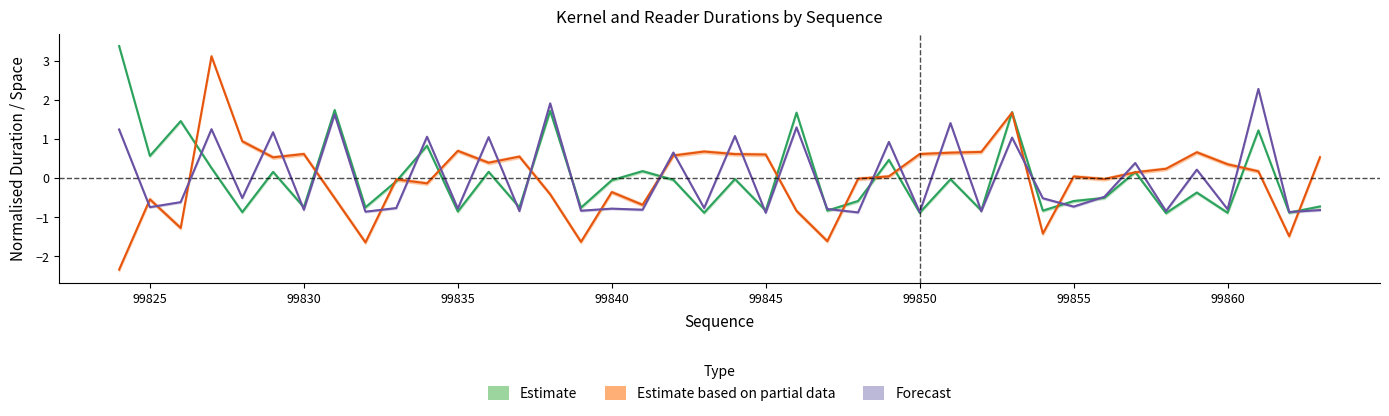

Reading right to left, what are all the values shown in this chart?

rduration: -0.7	-0.9	1.2	-0.9	-0.4	-0.9	0.2	-0.5	-0.6	-0.8	1.7	-0.8	-0.0	-0.9	0.5	-0.6	-0.8	1.7	-0.8	-0.0	-0.9	-0.0	0.2	-0.1	-0.8	1.7	-0.8	0.2	-0.9	0.8	-0.1	-0.8	1.7	-0.7	0.2	-0.9	0.3	1.5	0.6	3.4
kduration: -0.8	-0.9	2.3	-0.8	0.2	-0.8	0.4	-0.5	-0.7	-0.5	1.0	-0.9	1.4	-0.9	0.9	-0.9	-0.8	1.3	-0.9	1.1	-0.8	0.6	-0.8	-0.8	-0.8	1.9	-0.8	1.0	-0.8	1.1	-0.8	-0.9	1.6	-0.8	1.2	-0.5	1.2	-0.6	-0.7	1.2
space: 0.5	-1.5	0.2	0.3	0.7	0.2	0.1	-0.0	0.0	-1.4	1.7	0.7	0.6	0.6	0.0	-0.0	-1.6	-0.8	0.6	0.6	0.7	0.6	-0.7	-0.4	-1.6	-0.4	0.5	0.4	0.7	-0.1	-0.0	-1.6	-0.5	0.6	0.5	0.9	3.1	-1.3	-0.5	-2.3